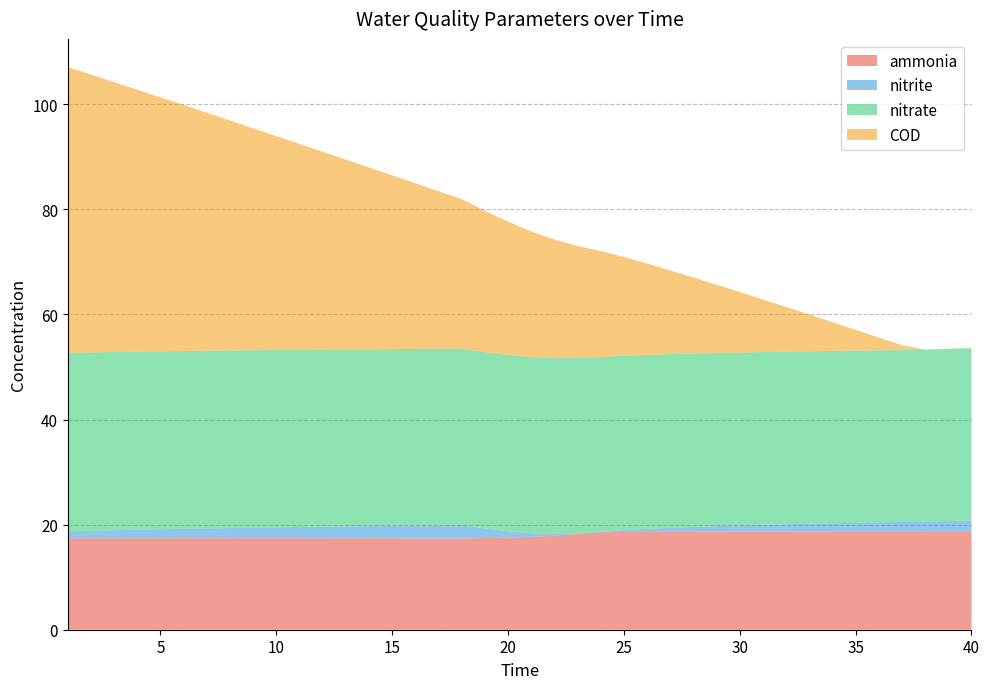

Reading left to right, extract all data points from this chart.

ammonia: 1=17.4	2=17.4	3=17.4	4=17.4	5=17.4	6=17.4	7=17.4	8=17.4	9=17.4	10=17.4	11=17.4	12=17.4	13=17.4	14=17.4	15=17.4	16=17.4	17=17.4	18=17.4	19=17.4	20=17.5	21=17.7	22=17.9	23=18.2	24=18.6	25=18.6	26=18.6	27=18.6	28=18.6	29=18.6	30=18.7	31=18.7	32=18.7	33=18.6	34=18.6	35=18.6	36=18.6	37=18.6	38=18.6	39=18.6	40=18.6
nitrite: 1=1.3	2=1.4	3=1.5	4=1.6	5=1.7	6=1.8	7=1.9	8=1.9	9=2.0	10=2.1	11=2.2	12=2.2	13=2.3	14=2.3	15=2.4	16=2.5	17=2.5	18=2.6	19=1.9	20=1.2	21=0.7	22=0.3	23=0.1	24=0.1	25=0.4	26=0.6	27=0.8	28=0.9	29=1.1	30=1.2	31=1.3	32=1.4	33=1.5	34=1.6	35=1.7	36=1.8	37=1.9	38=2.0	39=2.1	40=2.2
nitrate: 1=34.0	2=33.9	3=33.9	4=33.9	5=33.9	6=33.8	7=33.8	8=33.8	9=33.8	10=33.7	11=33.7	12=33.7	13=33.7	14=33.6	15=33.6	16=33.6	17=33.6	18=33.6	19=33.6	20=33.5	21=33.5	22=33.5	23=33.4	24=33.3	25=33.2	26=33.1	27=33.0	28=33.0	29=33.0	30=32.9	31=32.9	32=32.8	33=32.8	34=32.8	35=32.8	36=32.7	37=32.7	38=32.7	39=32.8	40=32.8
COD: 1=54.4	2=52.9	3=51.4	4=49.9	5=48.3	6=46.8	7=45.3	8=43.8	9=42.3	10=40.7	11=39.2	12=37.7	13=36.1	14=34.6	15=33.1	16=31.5	17=30.0	18=28.4	19=26.9	20=25.4	21=23.9	22=22.6	23=21.3	24=20.2	25=18.8	26=17.4	27=15.9	28=14.5	29=13.0	30=11.5	31=10.0	32=8.5	33=7.0	34=5.5	35=4.0	36=2.4	37=0.9	38=0.0	39=0.0	40=0.0